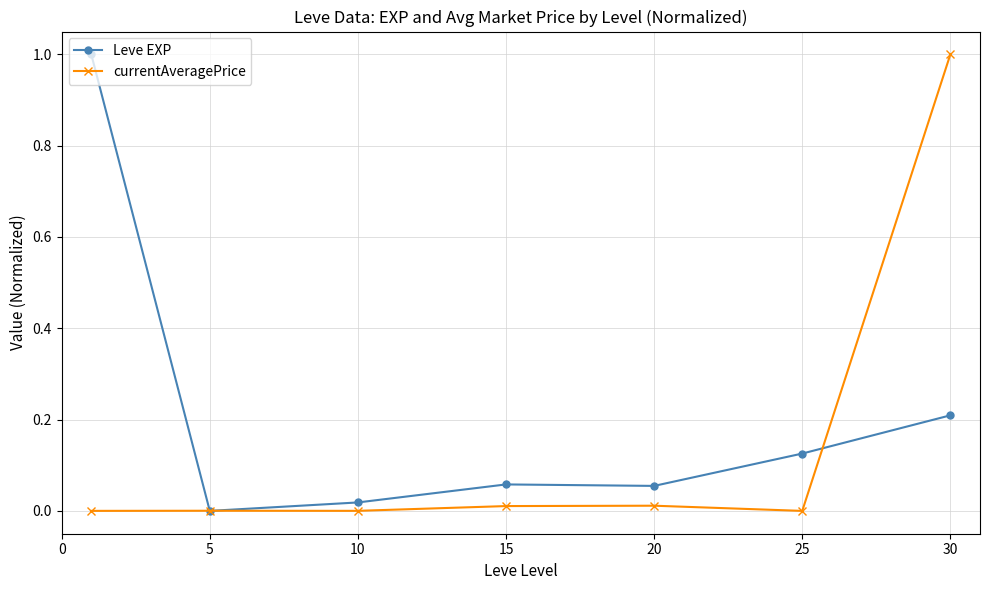

How many categories are shown in the chart?

7